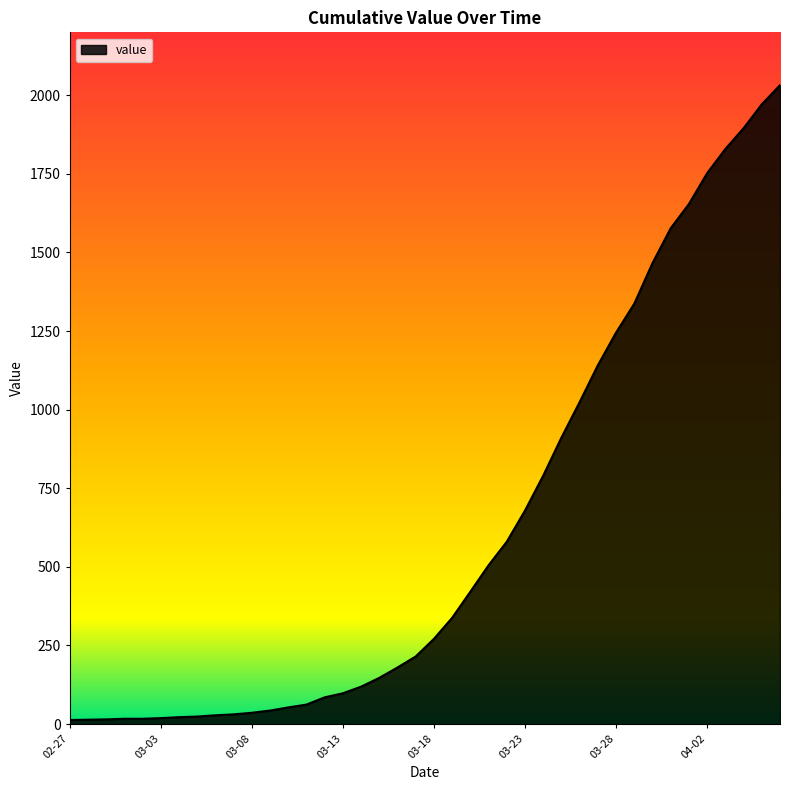

What is the difference between the maximum and minimum values?

2019